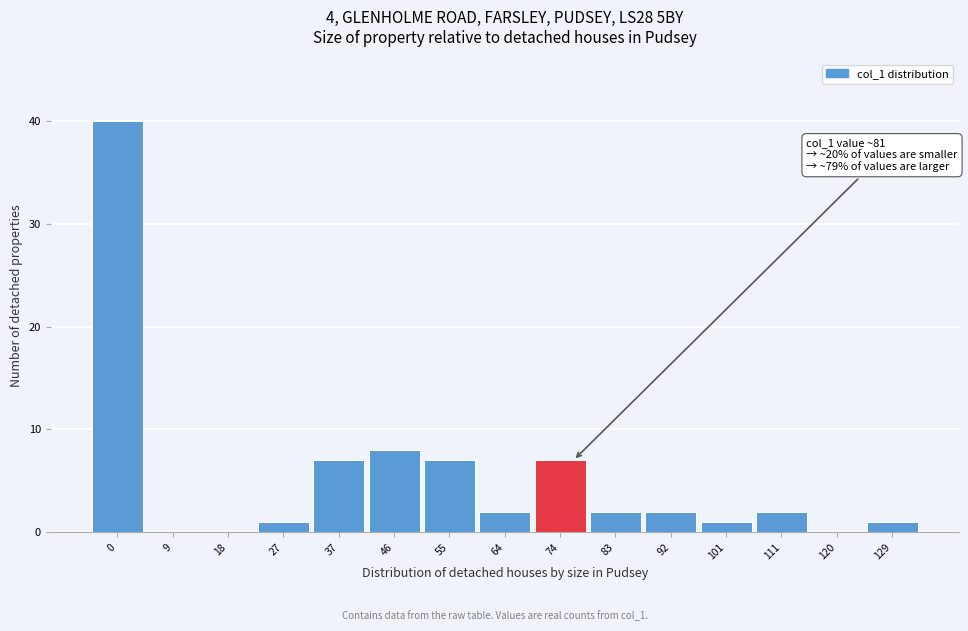

Reading left to right, what are all the values shown in this chart?

0=40	9=0	18=0	27=1	37=7	46=8	55=7	64=2	74=7	83=2	92=2	101=1	111=2	120=0	129=1